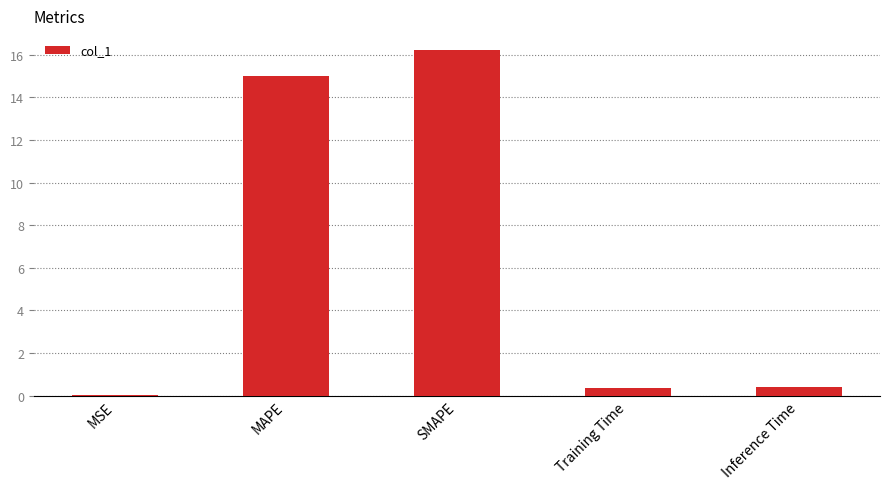

Between Training Time and MAPE, which is larger?

MAPE